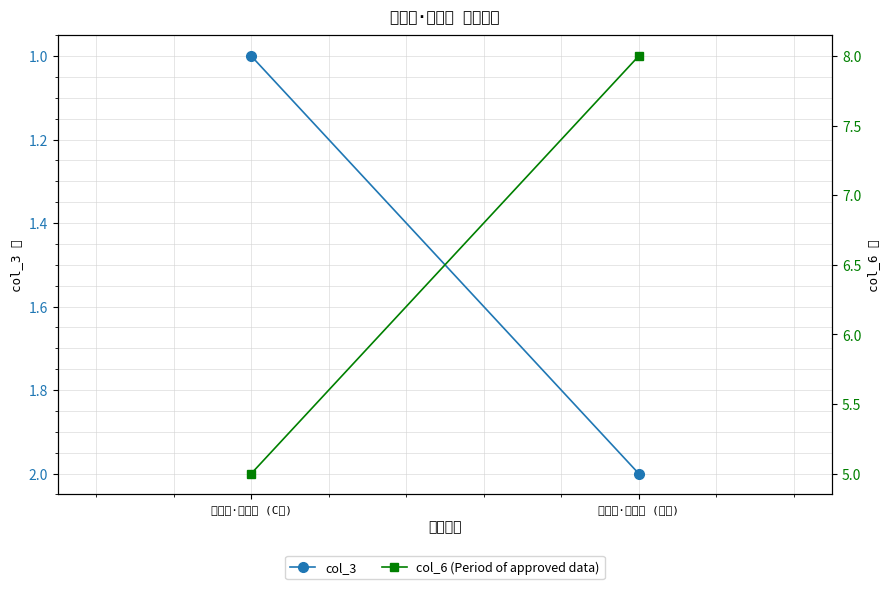

Which category has the highest value in the col_6 (Period of approved data) series?

雷纳托·桑谢斯 (拜仁)